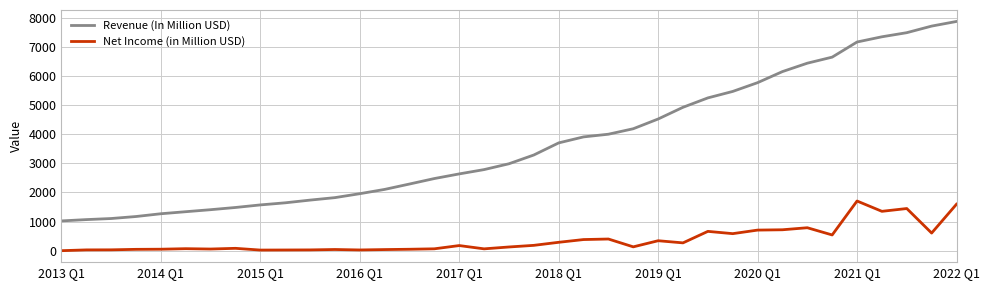

How many lines are shown in the chart?

2